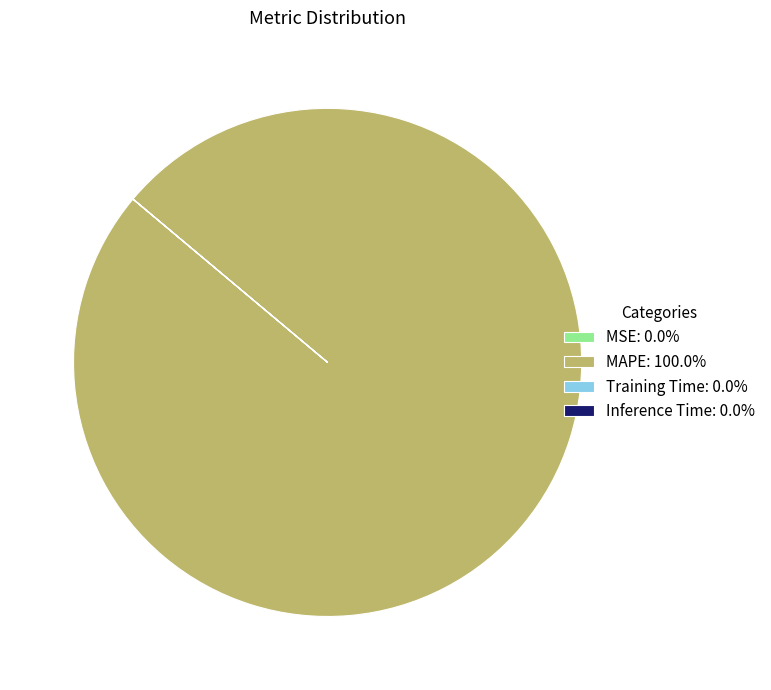

What is the largest slice in the pie chart?

MAPE